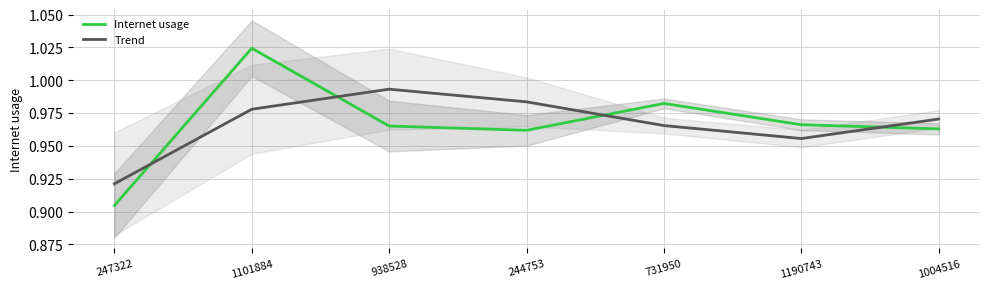

True or false: Internet usage and Trend intersect in this chart.

True